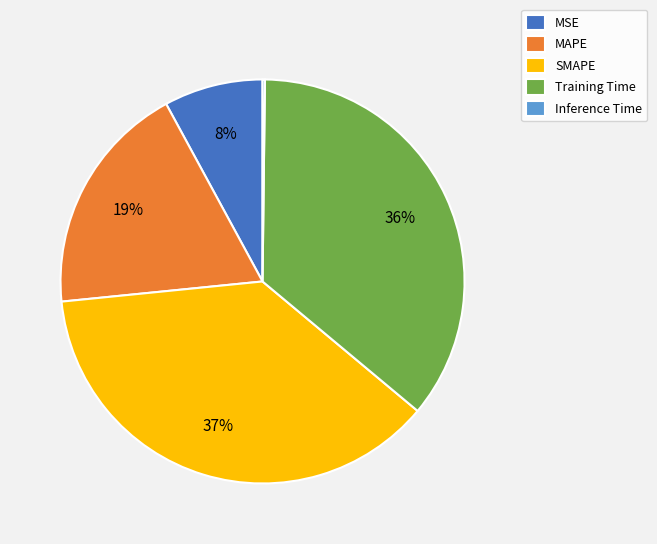

What percentage is the MAPE slice, to the nearest percent?

19%